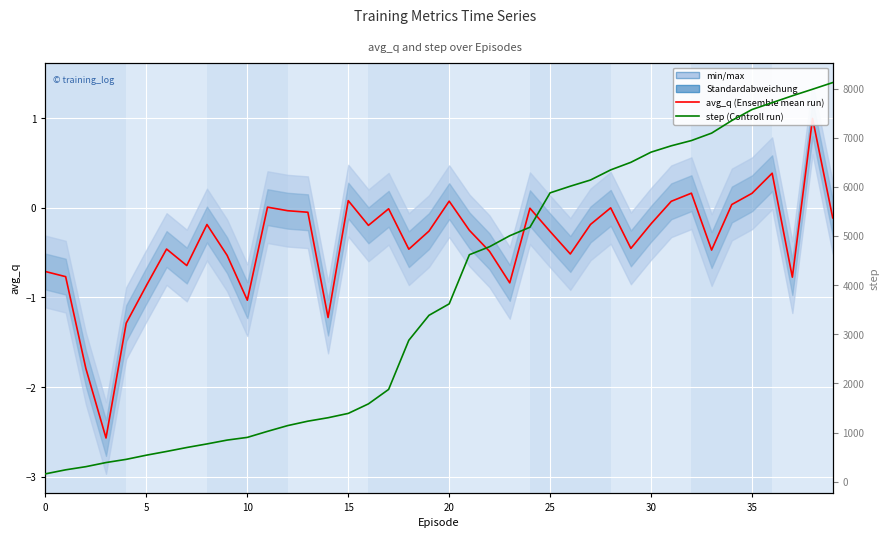

Which series has the widest spread of values?

step (Controll run)